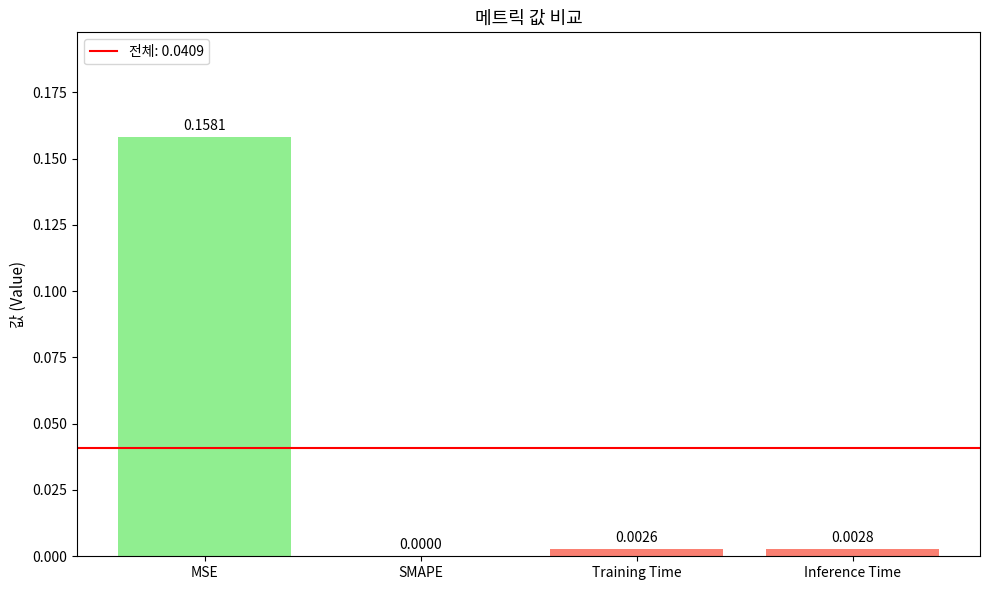

Between SMAPE and Training Time, which is larger?

Training Time